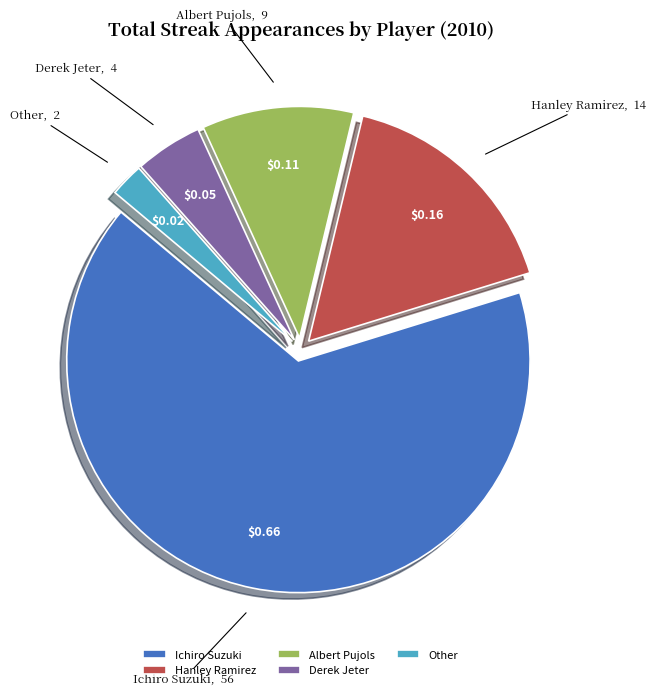

Is it true that Other is 12% of the pie?

False